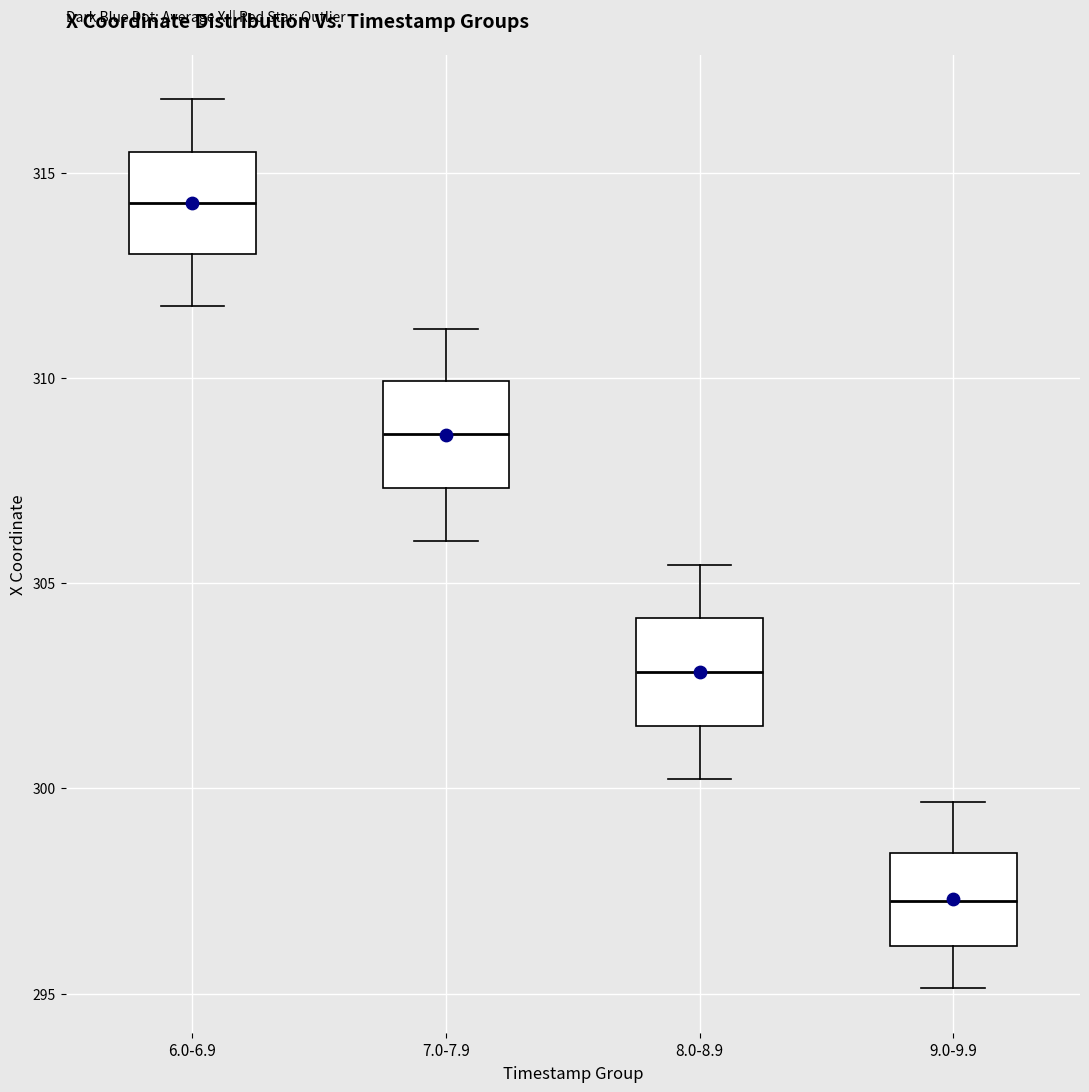

Reading left to right, transcribe this box plot: for each box, give where its median line is, the range the box spans, and where its two whiskers end, as read against the y-axis. The values are not printed on the chart, so give them approximately, as read against the axis.

6.0-6.9: median 314.5, box 313.0 to 315.5, whiskers 312.0 to 317.0
7.0-7.9: median 308.5, box 307.5 to 310.0, whiskers 306.0 to 311.0
8.0-8.9: median 303.0, box 301.5 to 304.0, whiskers 300.0 to 305.5
9.0-9.9: median 297.5, box 296.0 to 298.5, whiskers 295.0 to 299.5